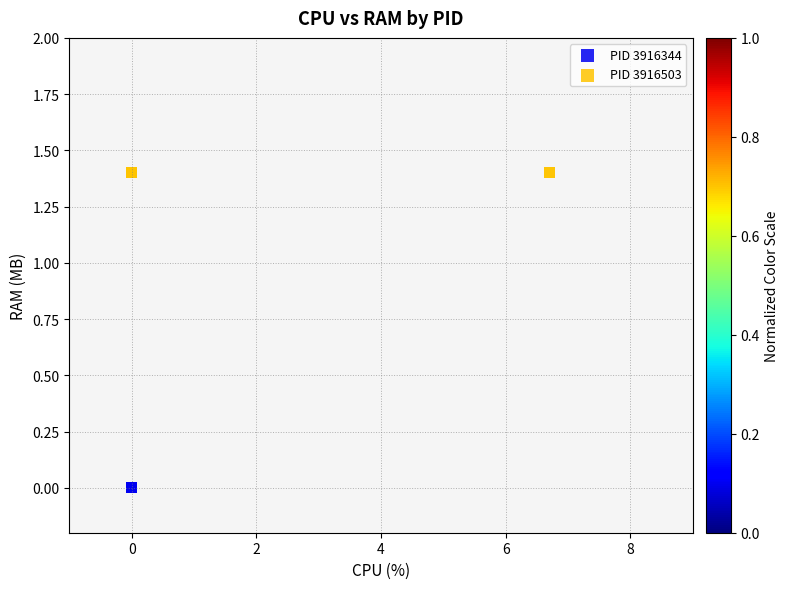

Which series reaches the minimum Y coordinate?

PID 3916344